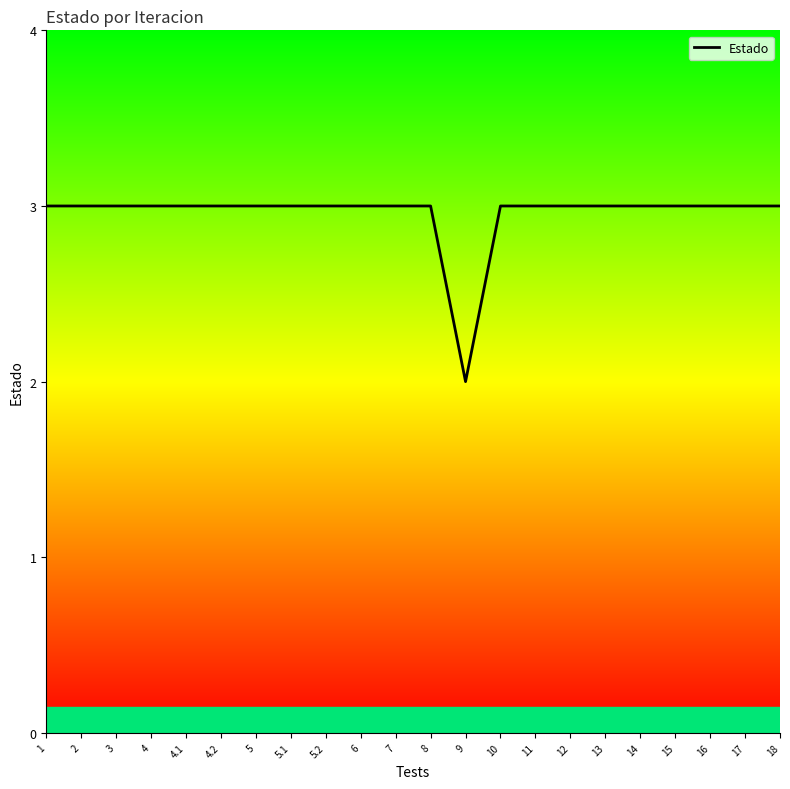

Reading left to right, transcribe all the data shown in this chart.

1=3	2=3	3=3	4=3	4.1=3	4.2=3	5=3	5.1=3	5.2=3	6=3	7=3	8=3	9=2	10=3	11=3	12=3	13=3	14=3	15=3	16=3	17=3	18=3